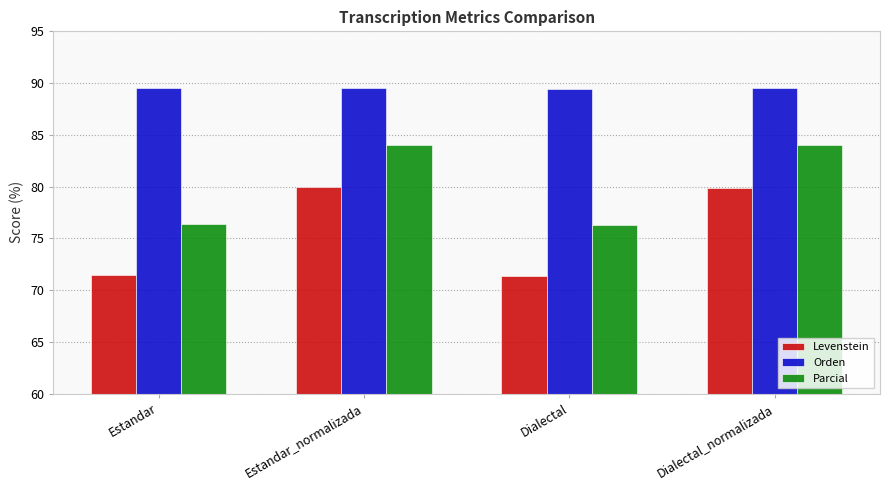

What is the lowest value of the Parcial series?

76.3